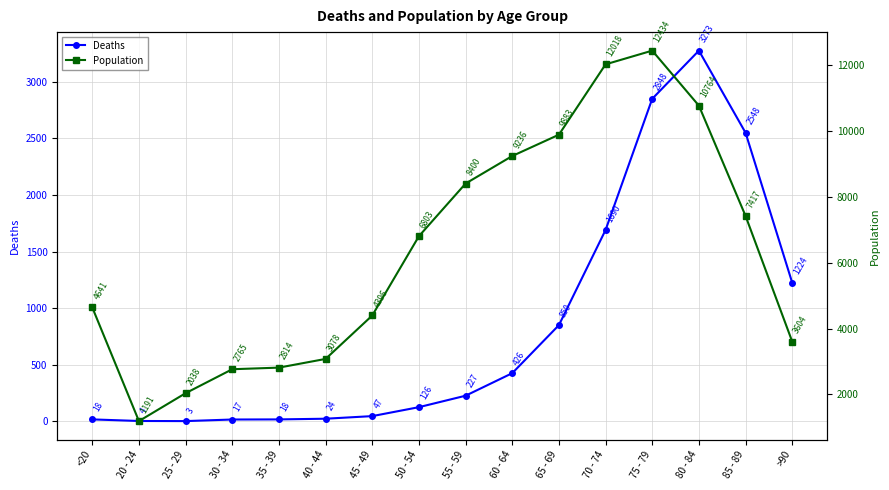

What is the label of the 13th point from the left?

75 - 79